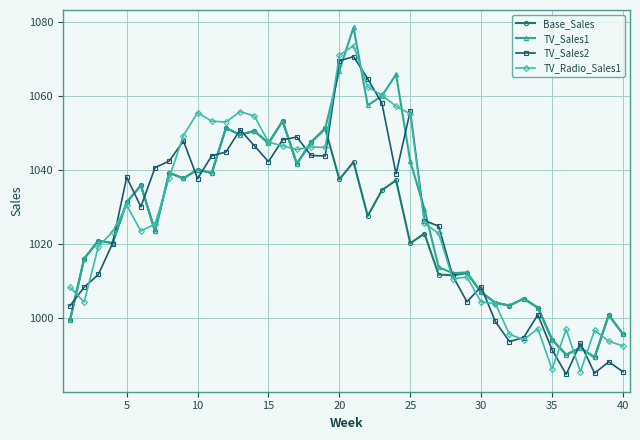

At how many categories does at least one series exceed 1018?

25